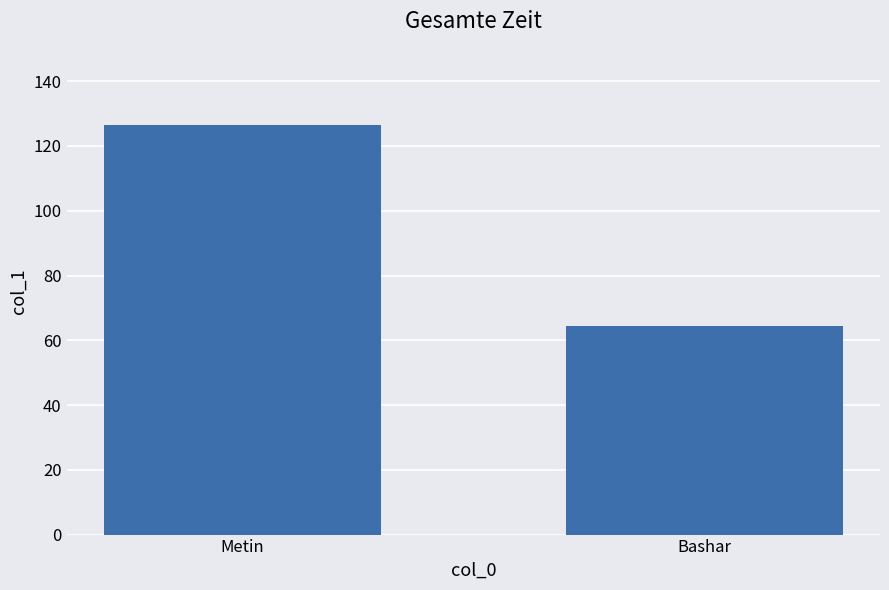

Does the chart contain stacked bars?

No